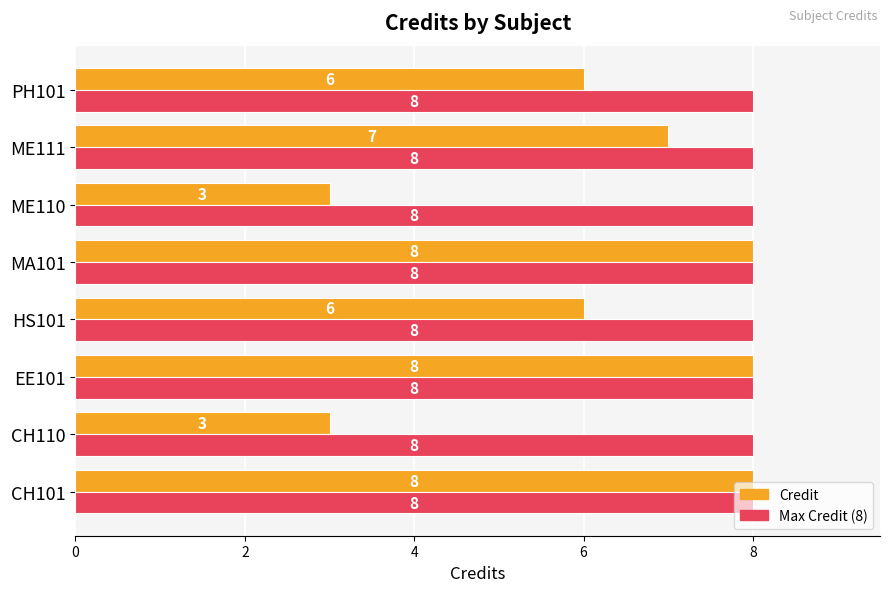

At how many categories does at least one series exceed 7?

8